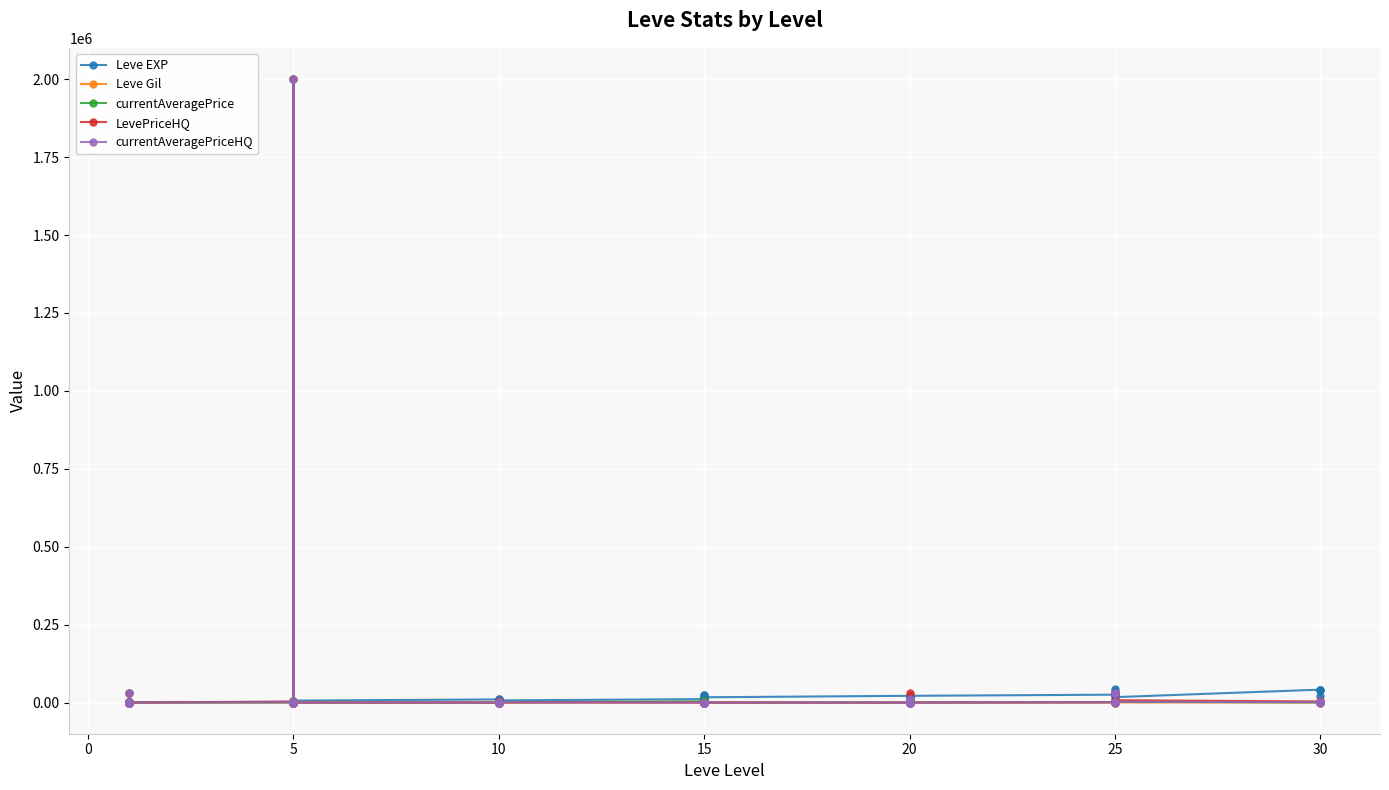

True or false: currentAveragePrice has a value of 112.9 at 5.

True